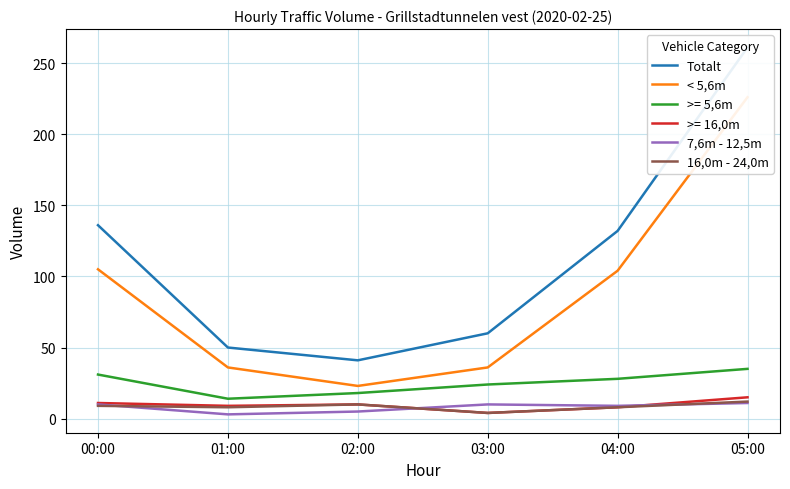

What is the sum of the Totalt values at 05:00 and 04:00?

393